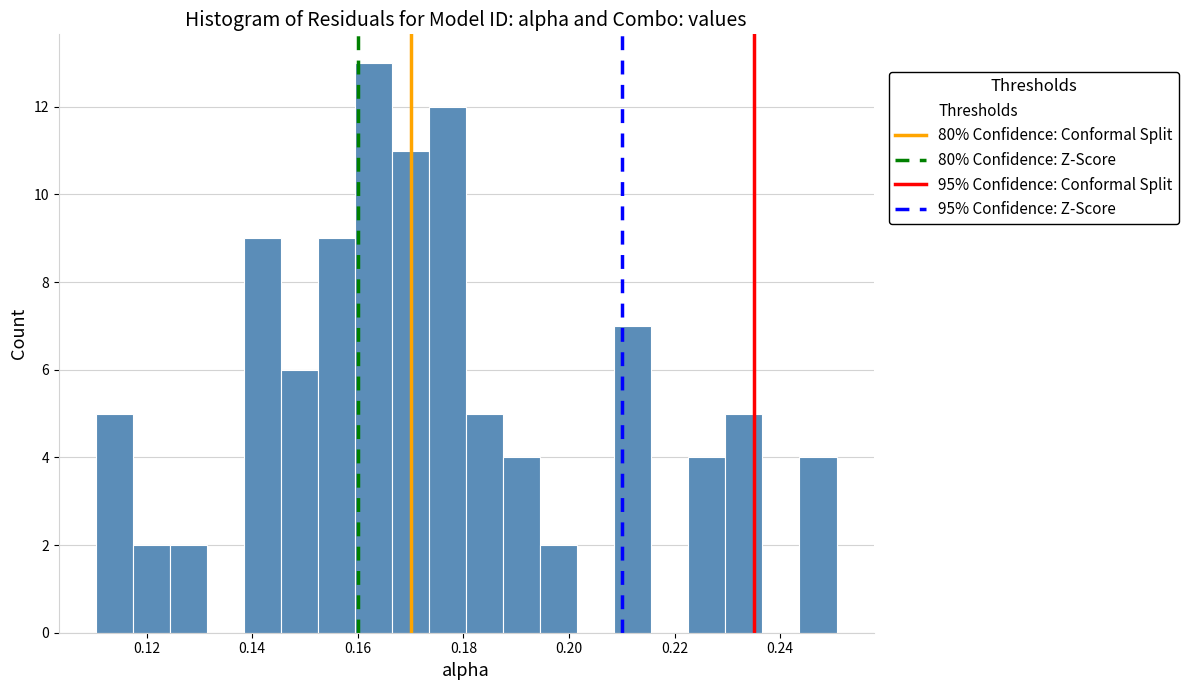

Around what value on the x-axis is the tallest bar? Give the approximate position of its centre, as read against the axis.

0.164